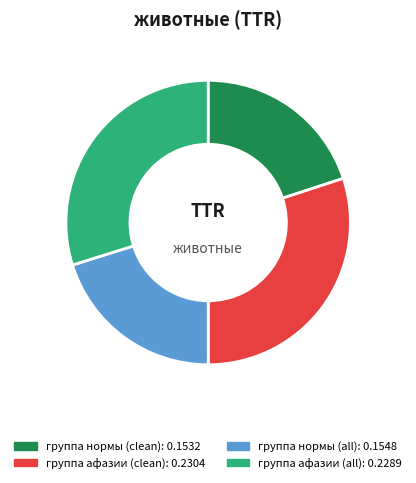

Is it true that группа афазии (clean) is 30% of the pie?

True